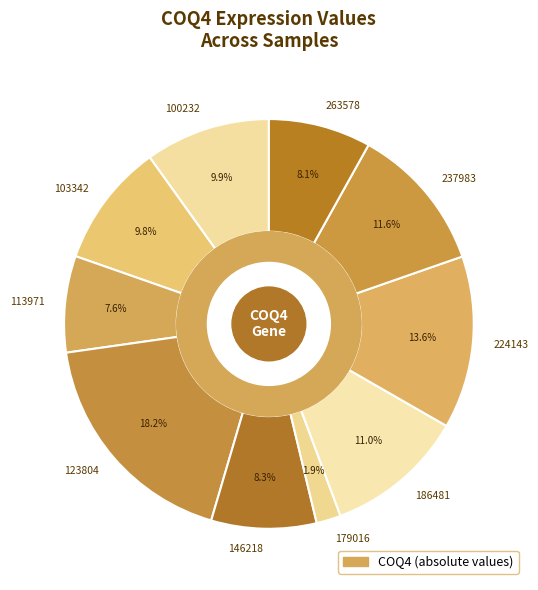

Does 100232 represent more than half of the total?

No